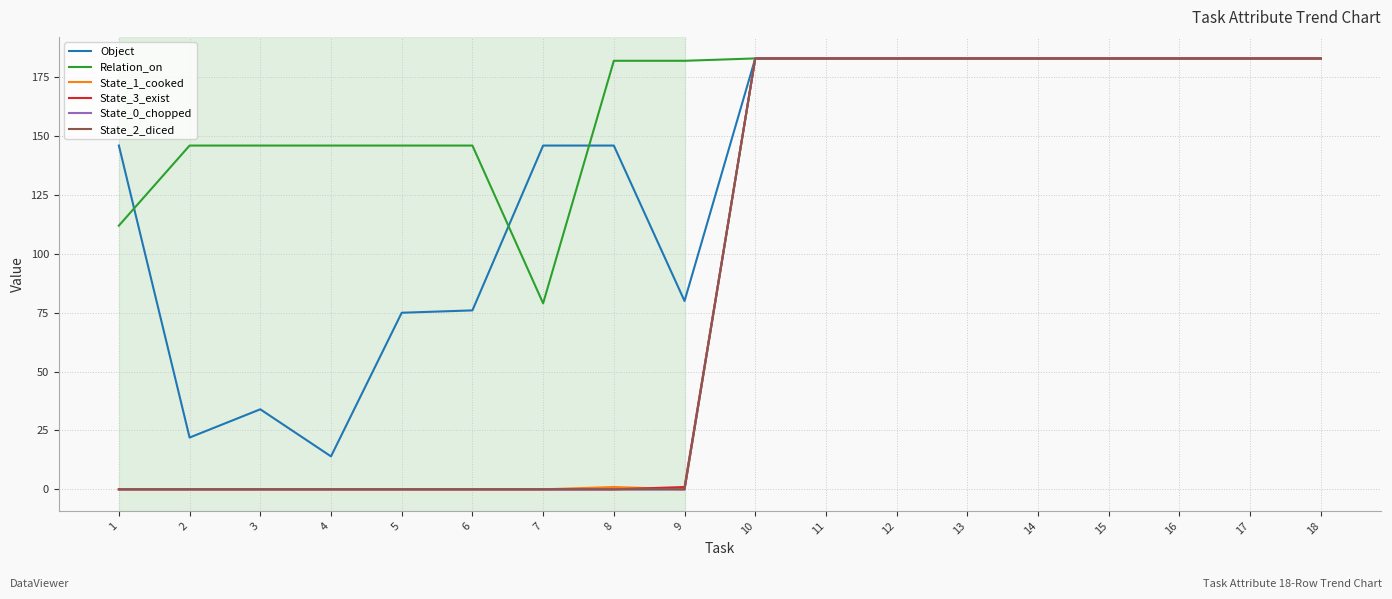

Is this an area chart (filled region under the line)?

No